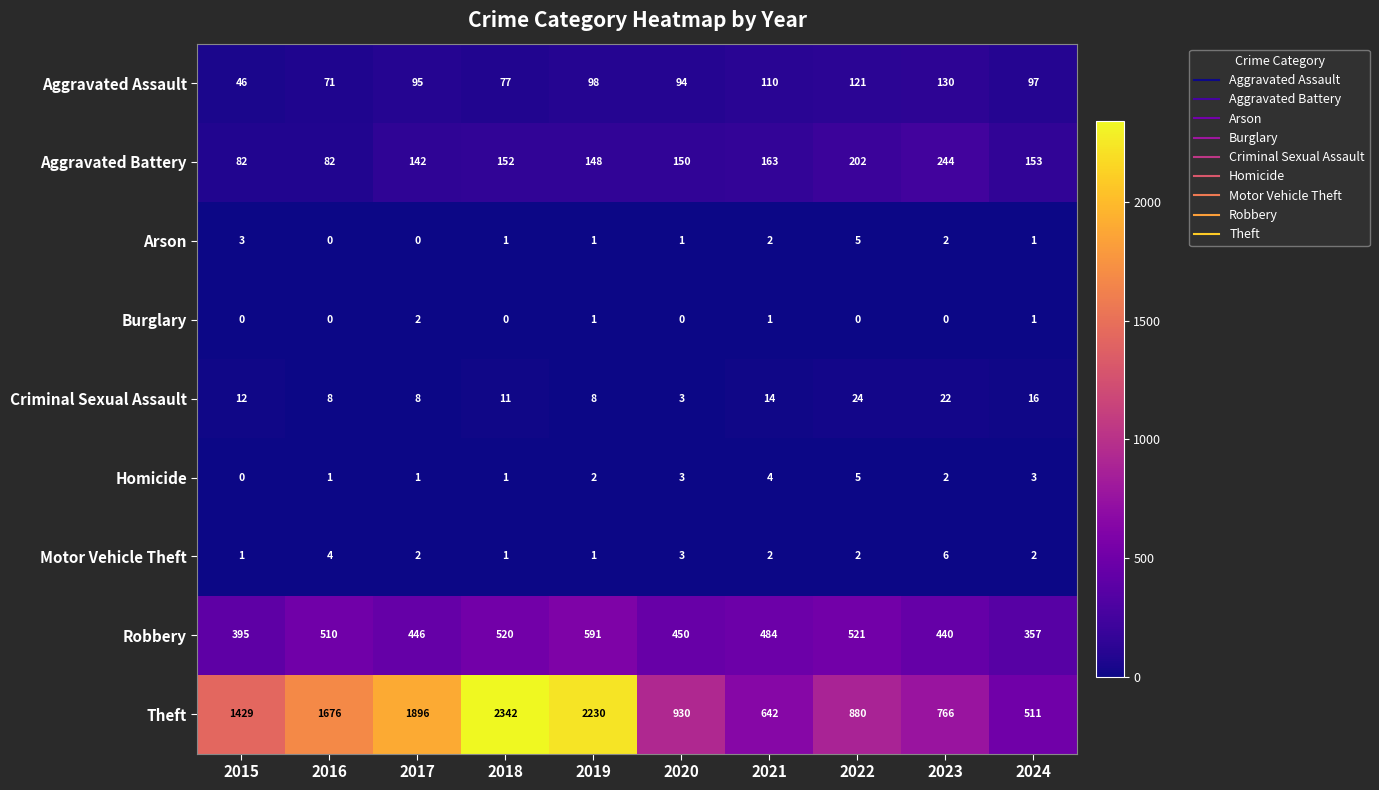

Which label corresponds to the largest value in the chart?

2018